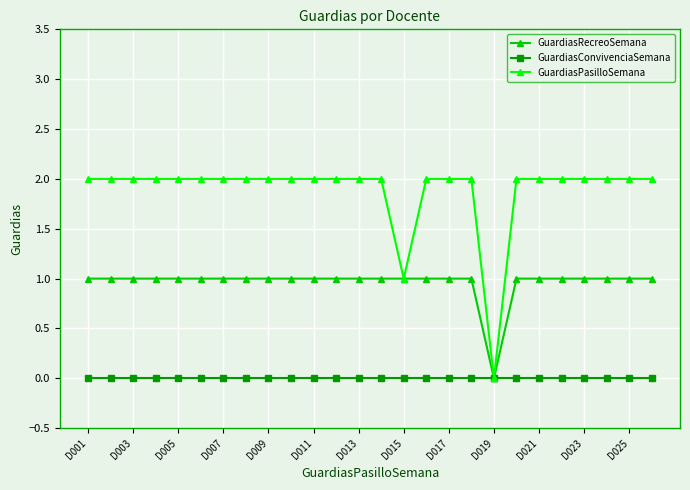

What is the value of the GuardiasRecreoSemana point at the 26th from the left?

1